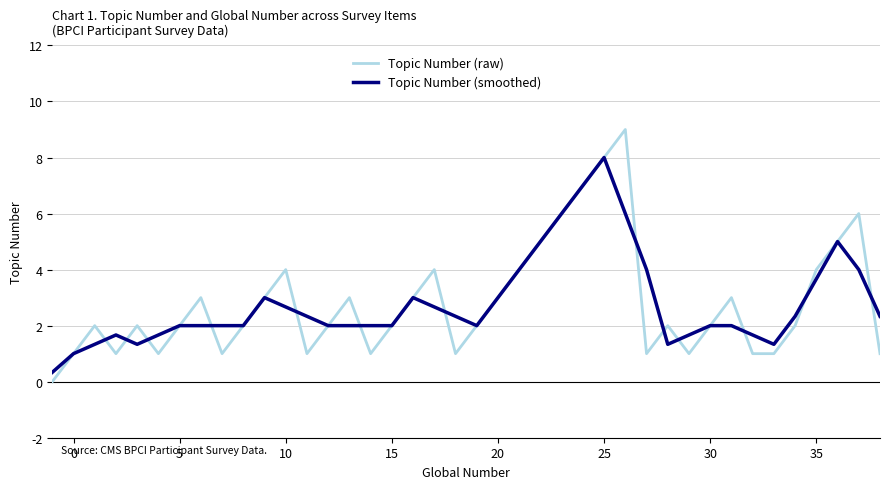

Which series has the largest range (max minus min)?

Topic Number (raw)